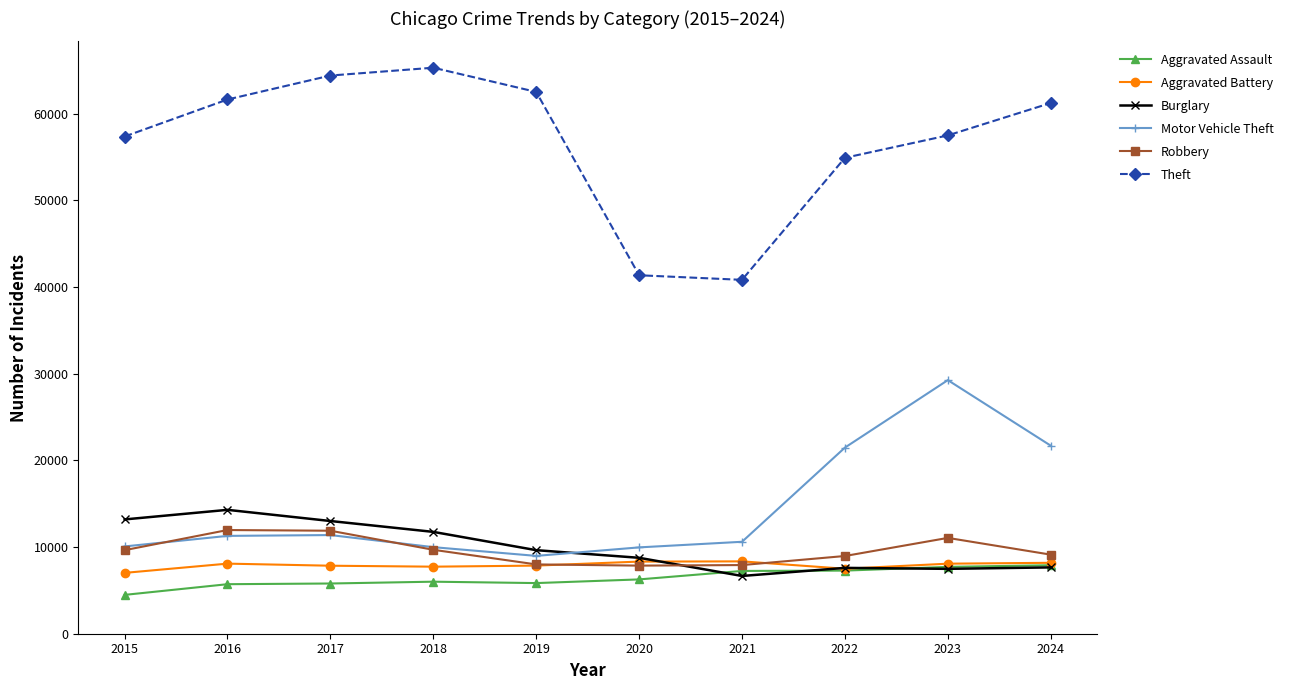

Is this an area chart (filled region under the line)?

No